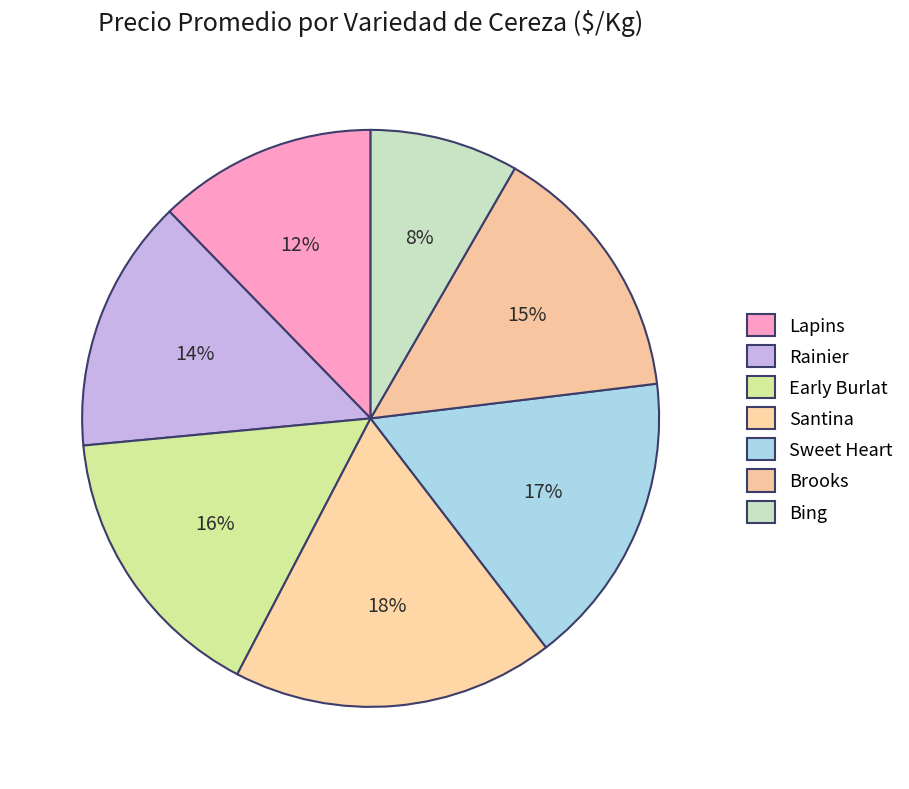

How many segments does this pie chart have?

7